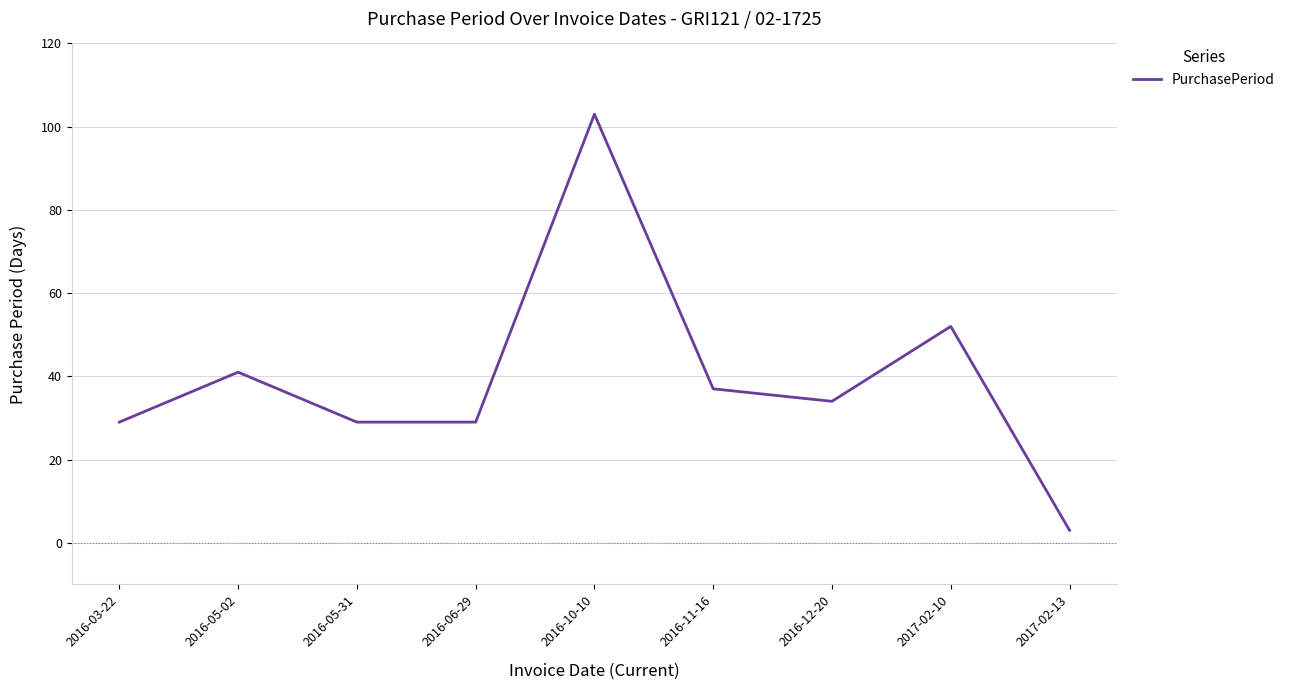

The value at 2016-05-31 is 29. True or false?

True